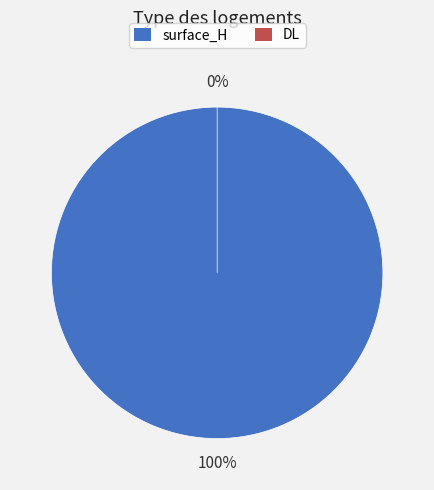

Rank the categories by value from lowest to highest.

DL, surface_H